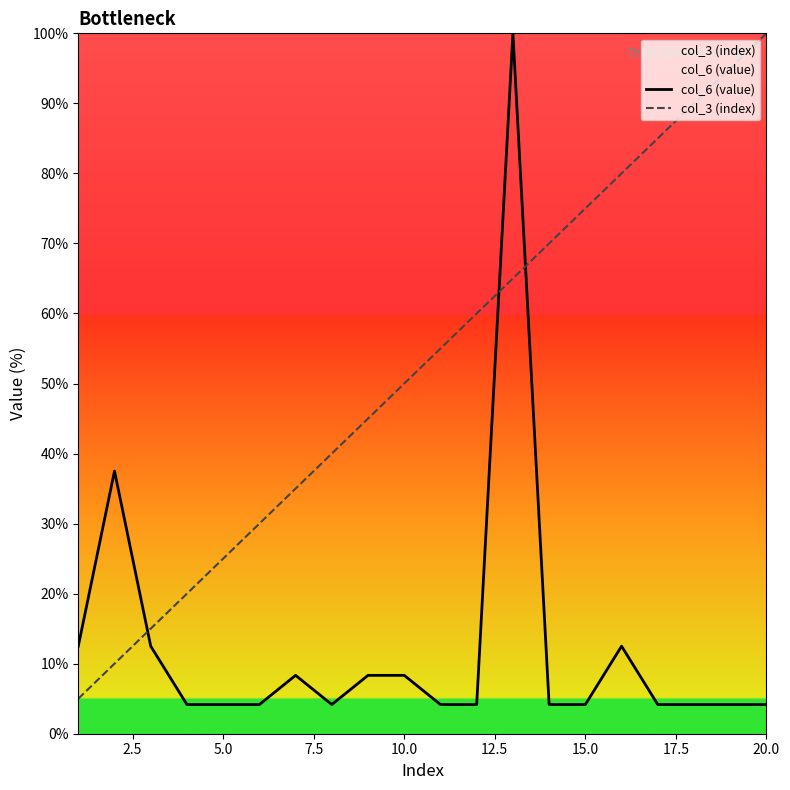

What is the minimum value shown in the chart?

4.2